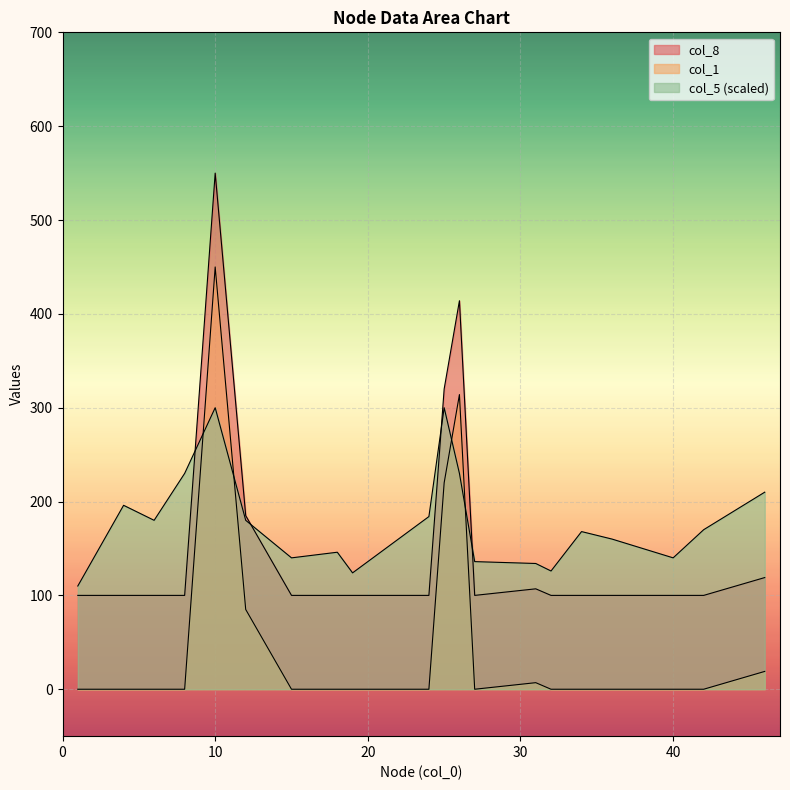

Reading left to right, list all the values displayed in this chart.

col_5: 1=110.0	4=196.0	6=180.0	8=230.0	10=300.0	12=180.0	15=140.0	18=146.0	19=124.0	24=184.0	25=300.0	26=230.0	27=136.0	31=134.0	32=126.0	34=168.0	36=160.0	40=140.0	42=170.0	46=210.0
col_1: 1=100.0	4=100.0	6=100.0	8=100.0	10=550.0	12=185.0	15=100.0	18=100.0	19=100.0	24=100.0	25=320.0	26=414.0	27=100.0	31=107.0	32=100.0	34=100.0	36=100.0	40=100.0	42=100.0	46=119.0
col_8: 1=0.0	4=0.0	6=0.0	8=0.0	10=450.0	12=85.0	15=0.0	18=0.0	19=0.0	24=0.0	25=220.0	26=314.0	27=0.0	31=7.0	32=0.0	34=0.0	36=0.0	40=0.0	42=0.0	46=19.0